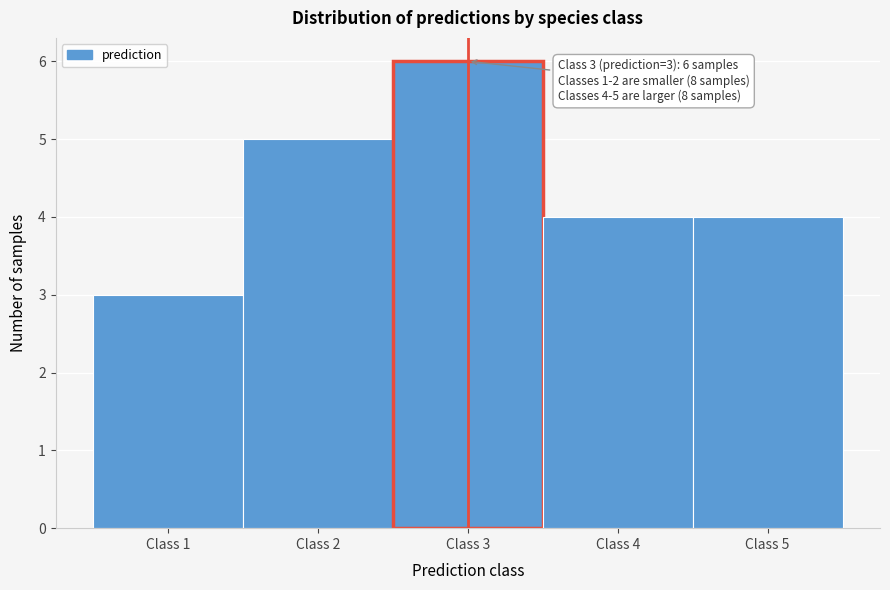

Over which range of the x-axis is the bar tallest?

2.5 to 3.5